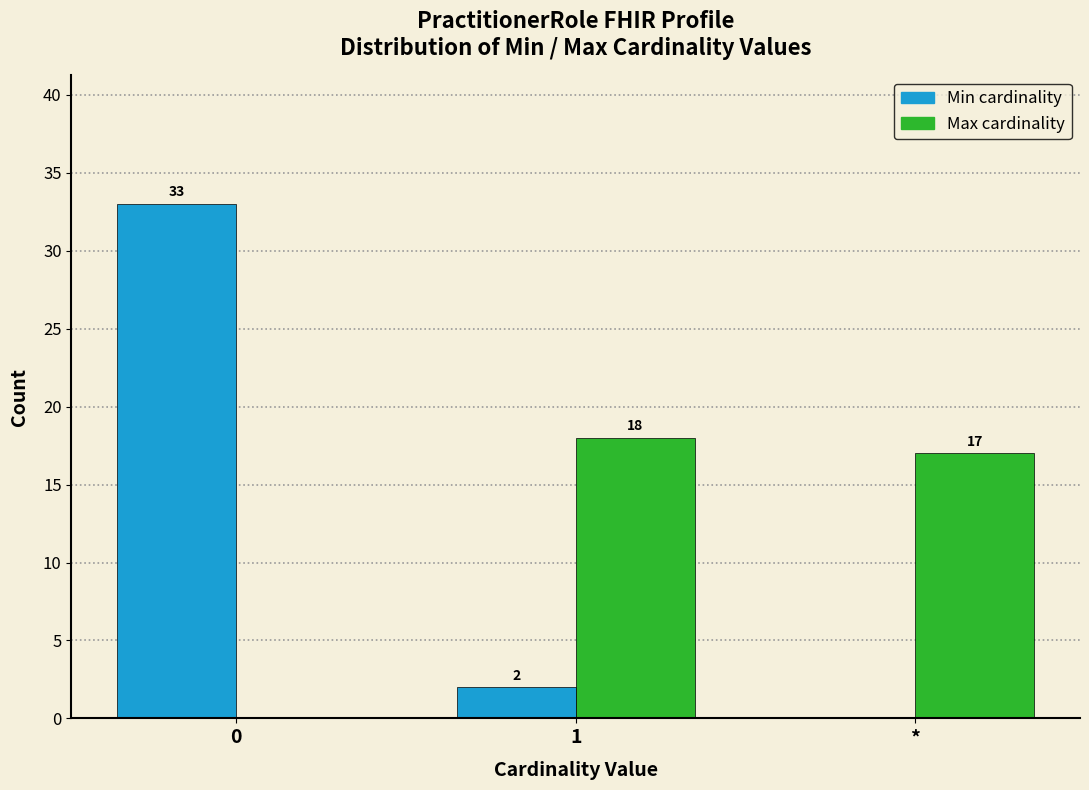

Reading left to right, transcribe all the data shown in this chart.

Min: 0=33	1=2	*=0
Max: 0=0	1=18	*=17